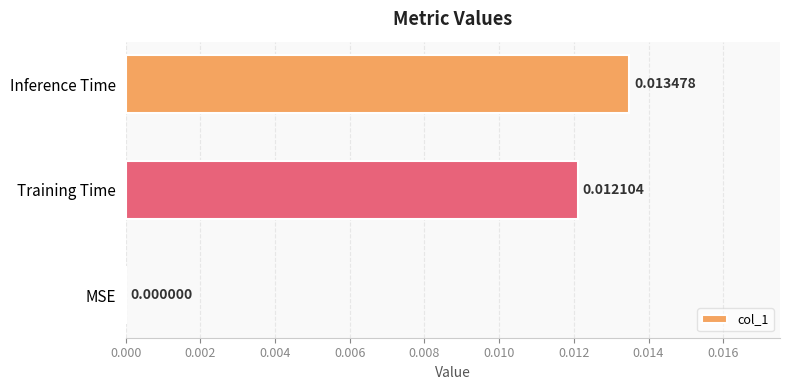

Where is the data nearest to the value 0?

MSE